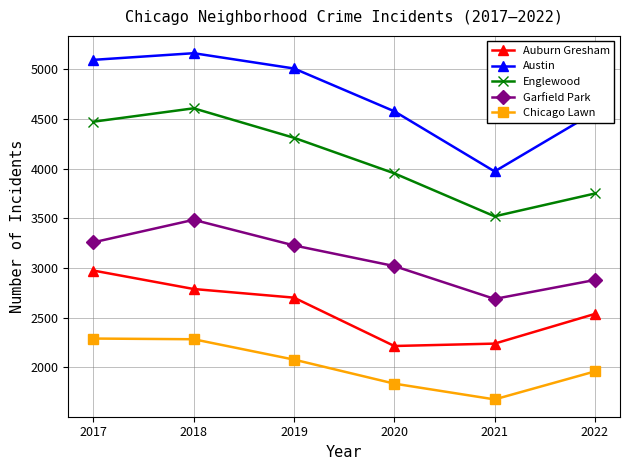

List the labels in order of Englewood value, largest first.

2018, 2017, 2019, 2020, 2022, 2021